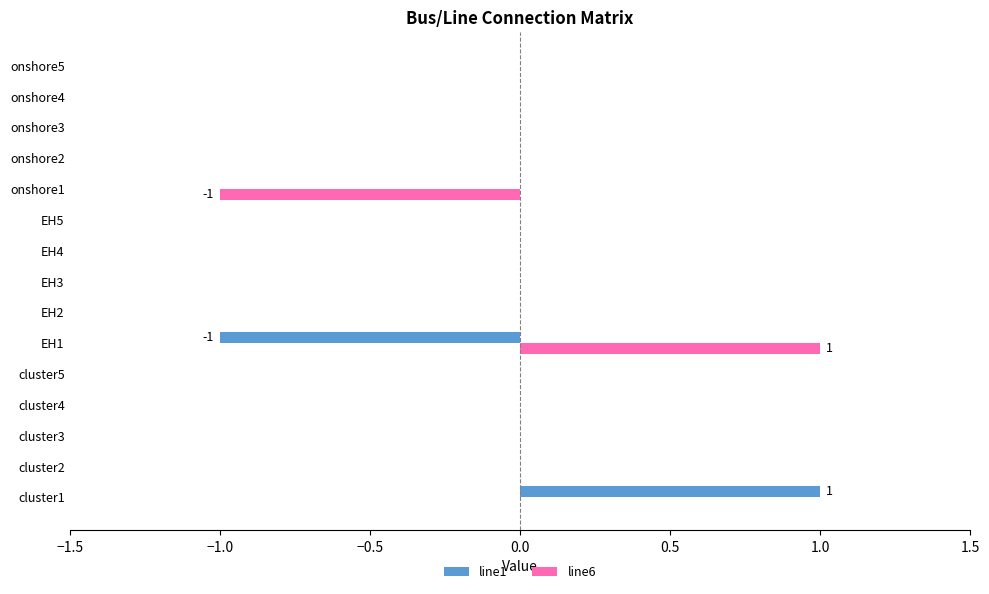

True or false: line1 has a value of -1 at cluster3.

False